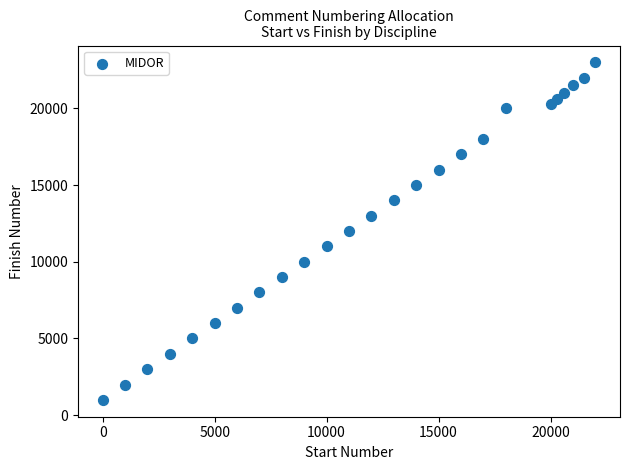

What is the range of Y values (max minus min)?

22000